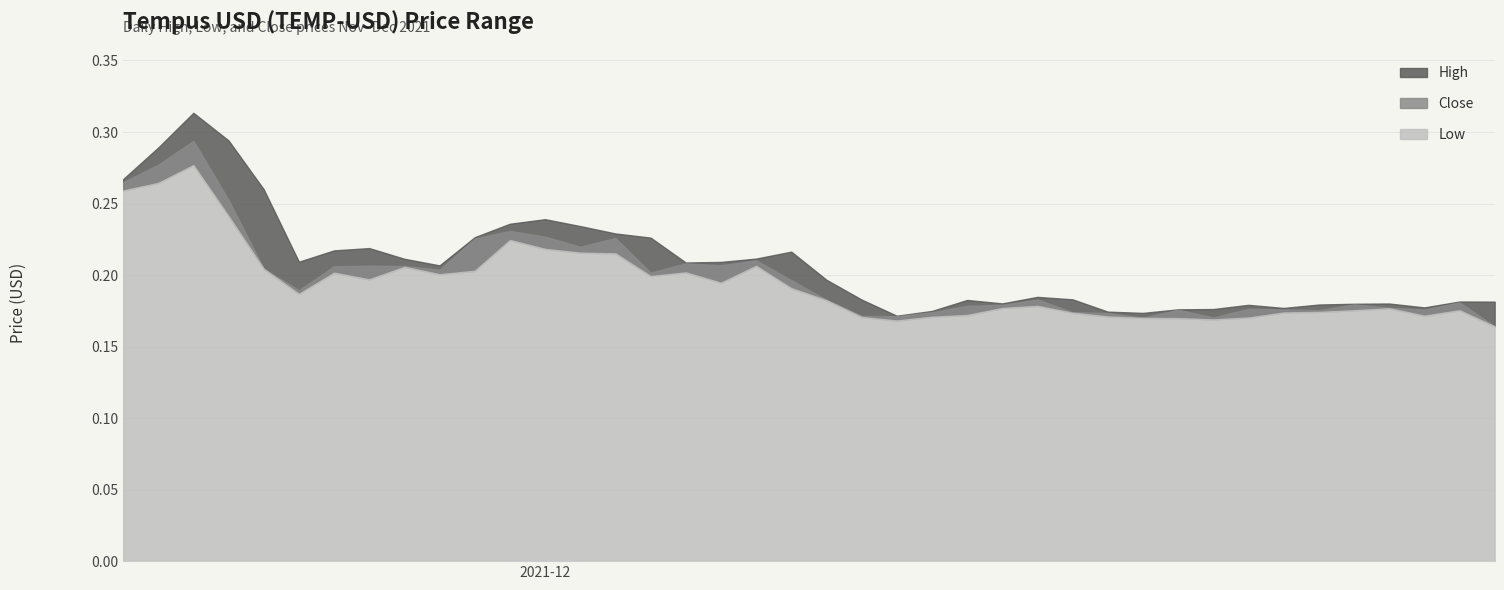

What is the total value across all series at 2021-12-26?

0.5